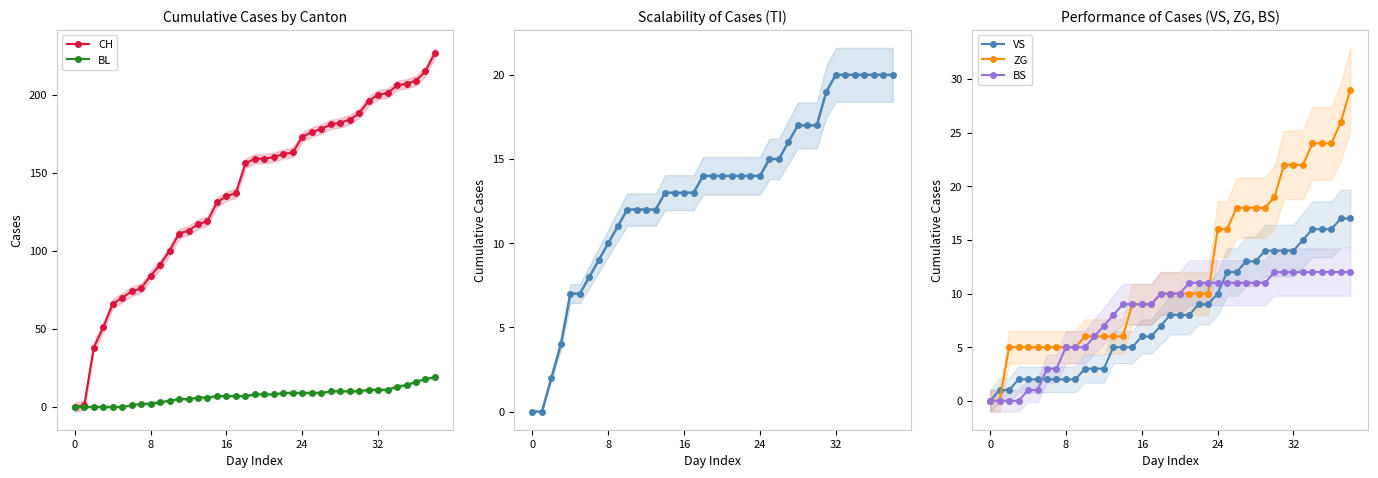

What is the difference between the maximum and minimum values in the BS series?

12